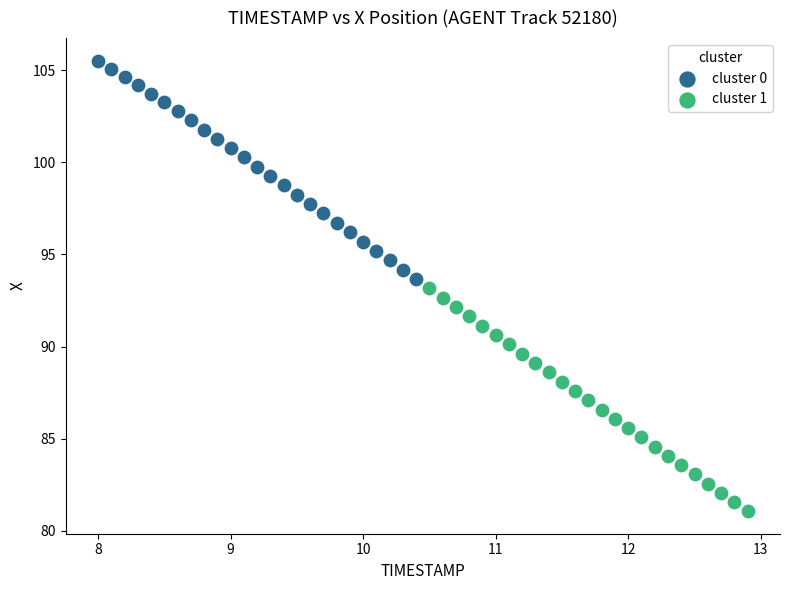

Which series reaches the maximum Y coordinate?

cluster 0